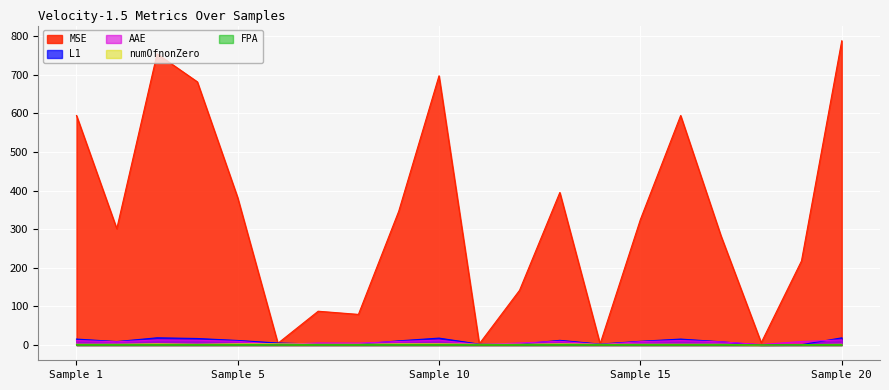

Between 19 and 4, which is larger?

4